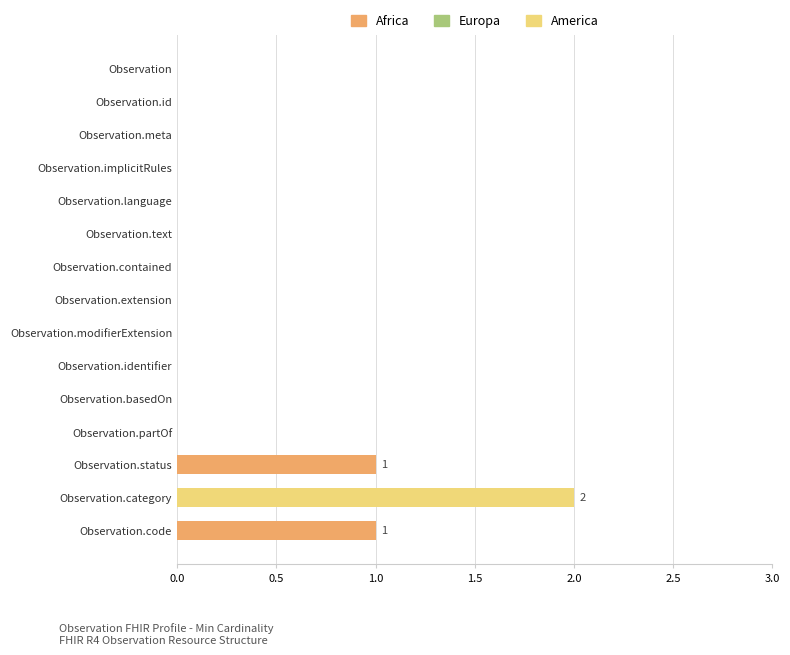

What is the sum of all values?

4